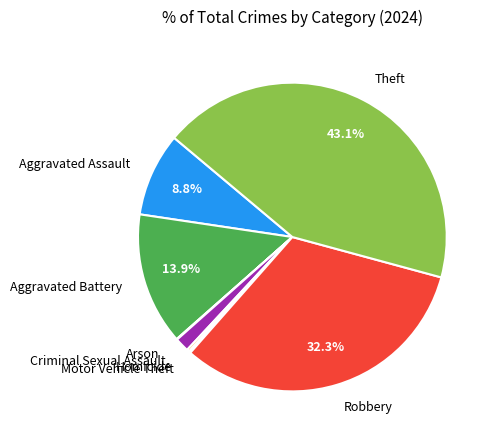

To the nearest percent, what portion does Theft represent?

43%